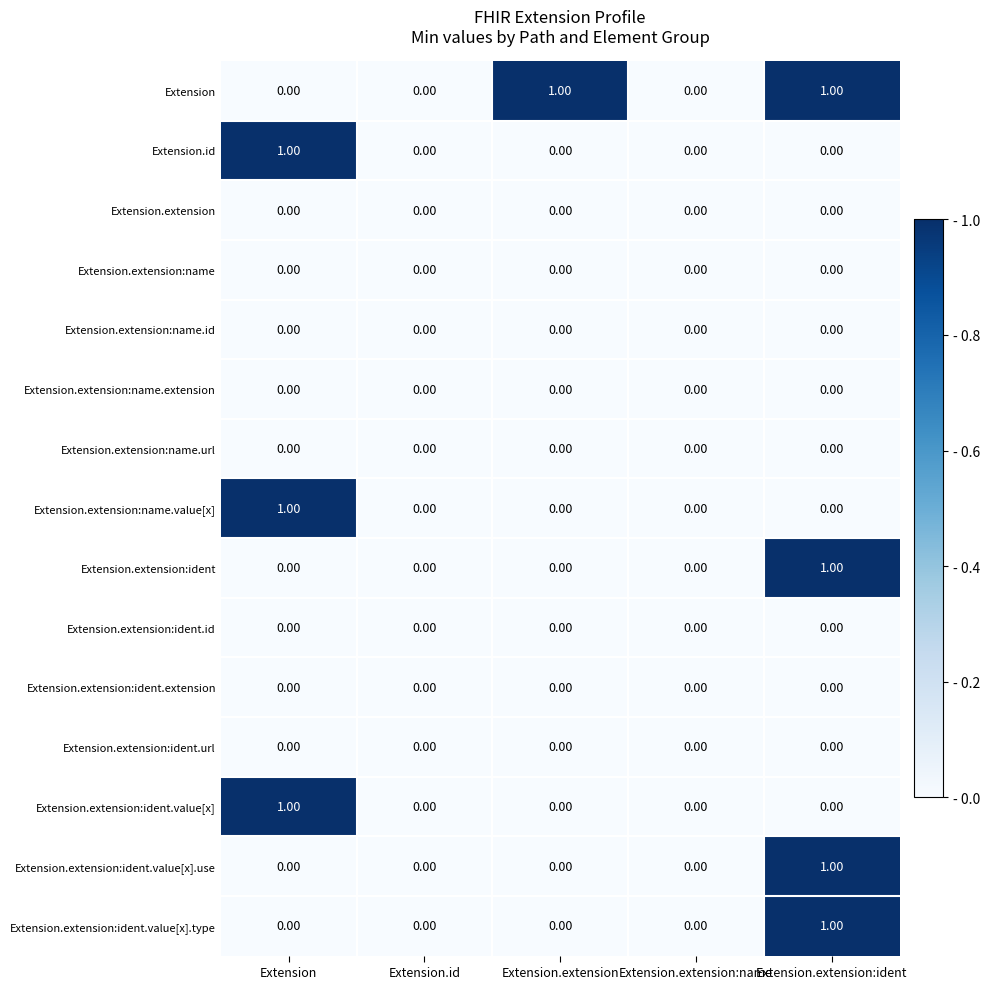

What is the difference between the highest and lowest values at Extension?

1